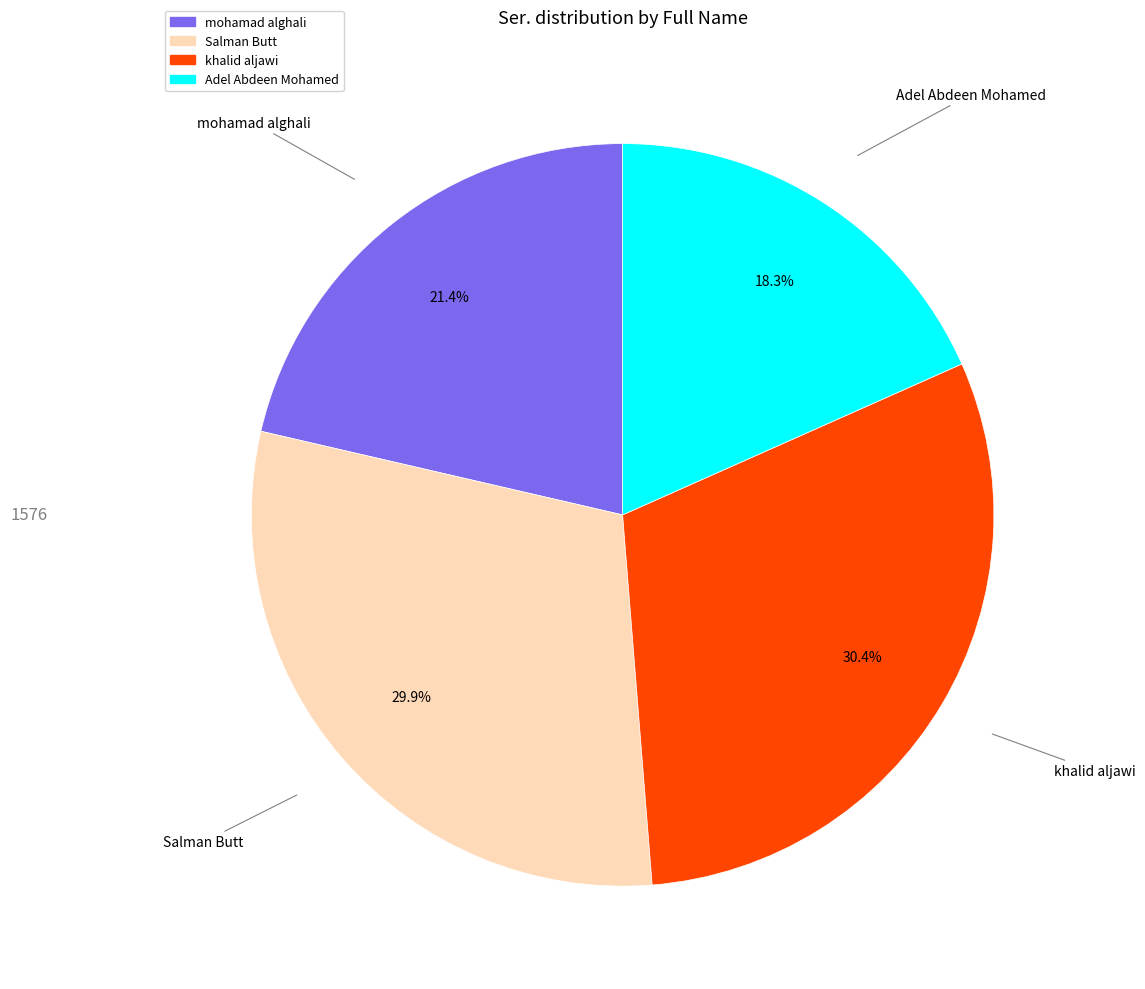

What is the largest slice in the pie chart?

khalid aljawi